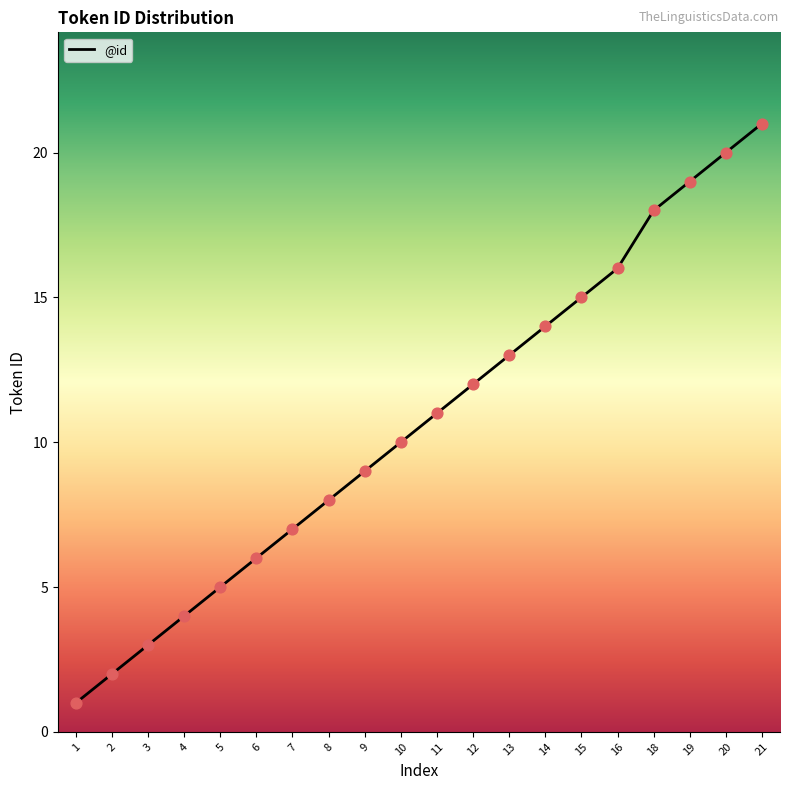

What is the change in value from 7 to 13?

+6